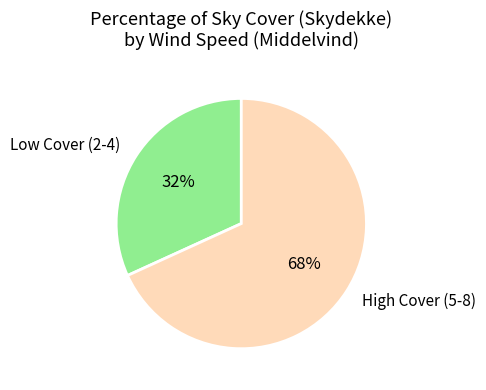

Which has a higher value, Low Cover (2-4) or High Cover (5-8)?

High Cover (5-8)